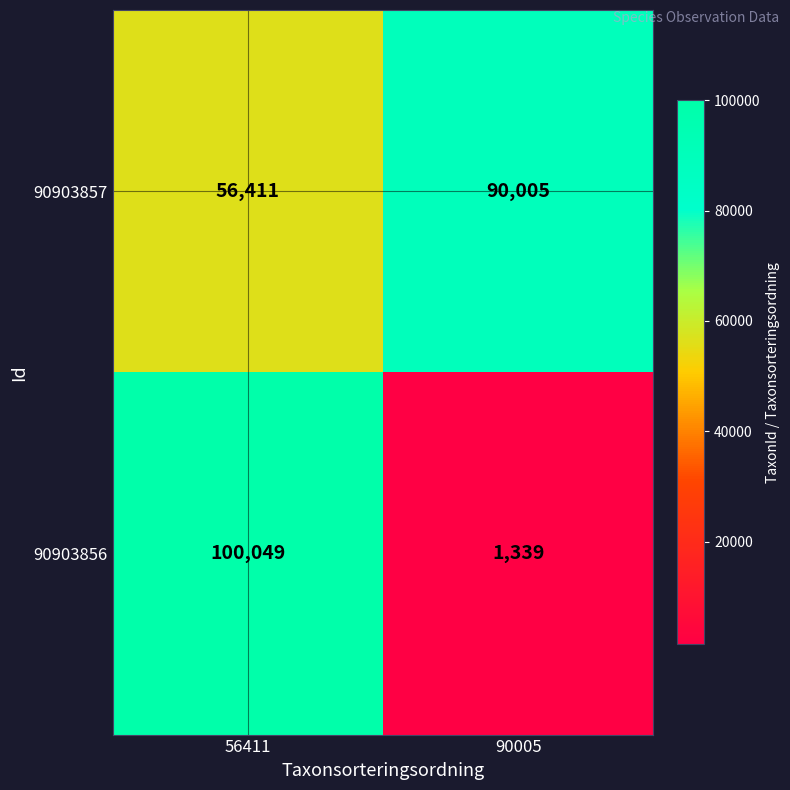

True or false: 90903857 has a value of 146891 at 90005.

False